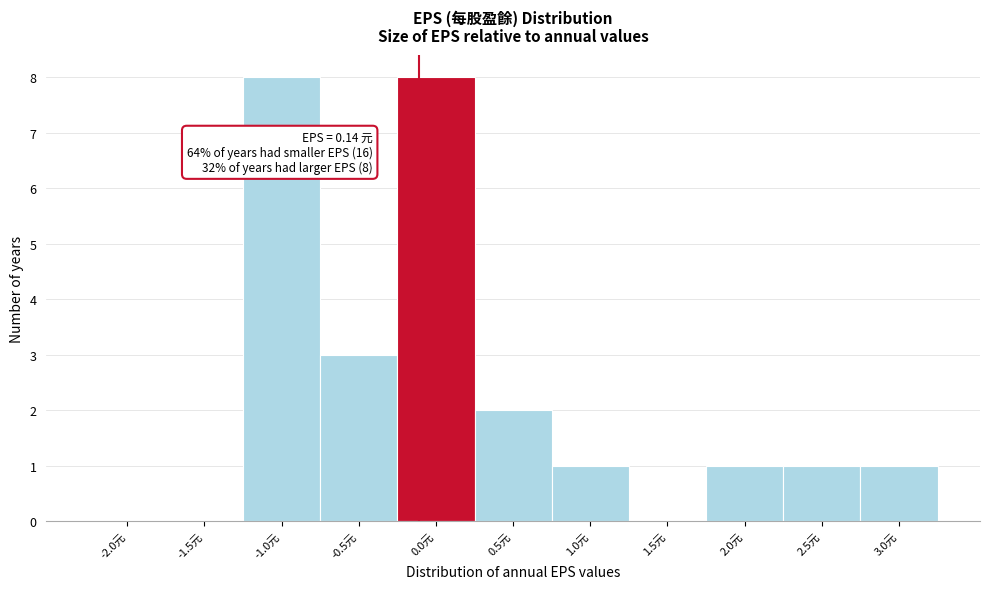

Reading left to right, what are all the values shown in this chart?

-2.0元=0	-1.5元=0	-1.0元=8	-0.5元=3	0.0元=8	0.5元=2	1.0元=1	1.5元=0	2.0元=1	2.5元=1	3.0元=1